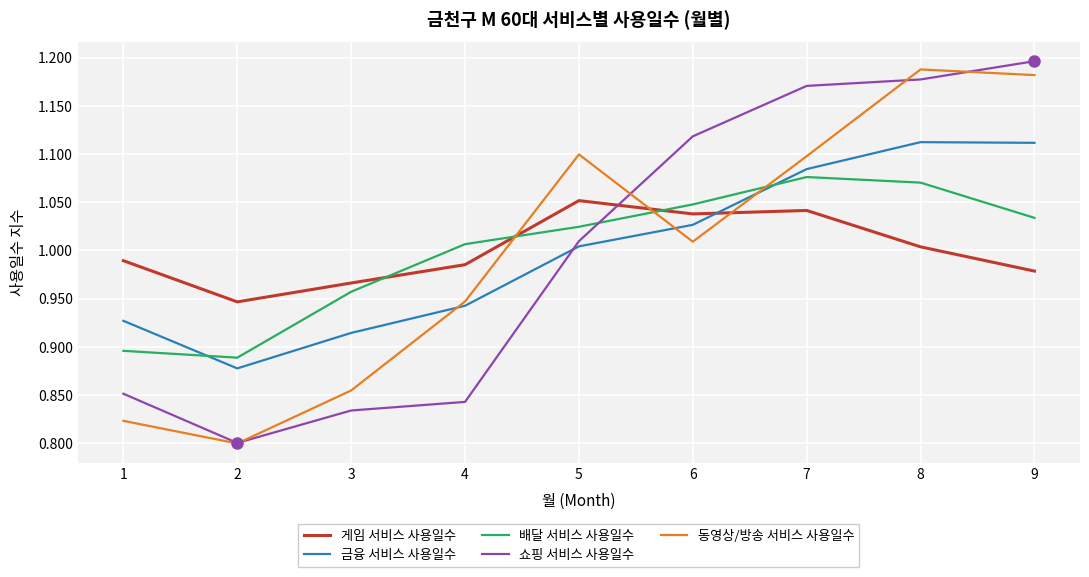

In 게임 서비스 사용일수, how many points are lower than both neighbors (excluding endpoints)?

2